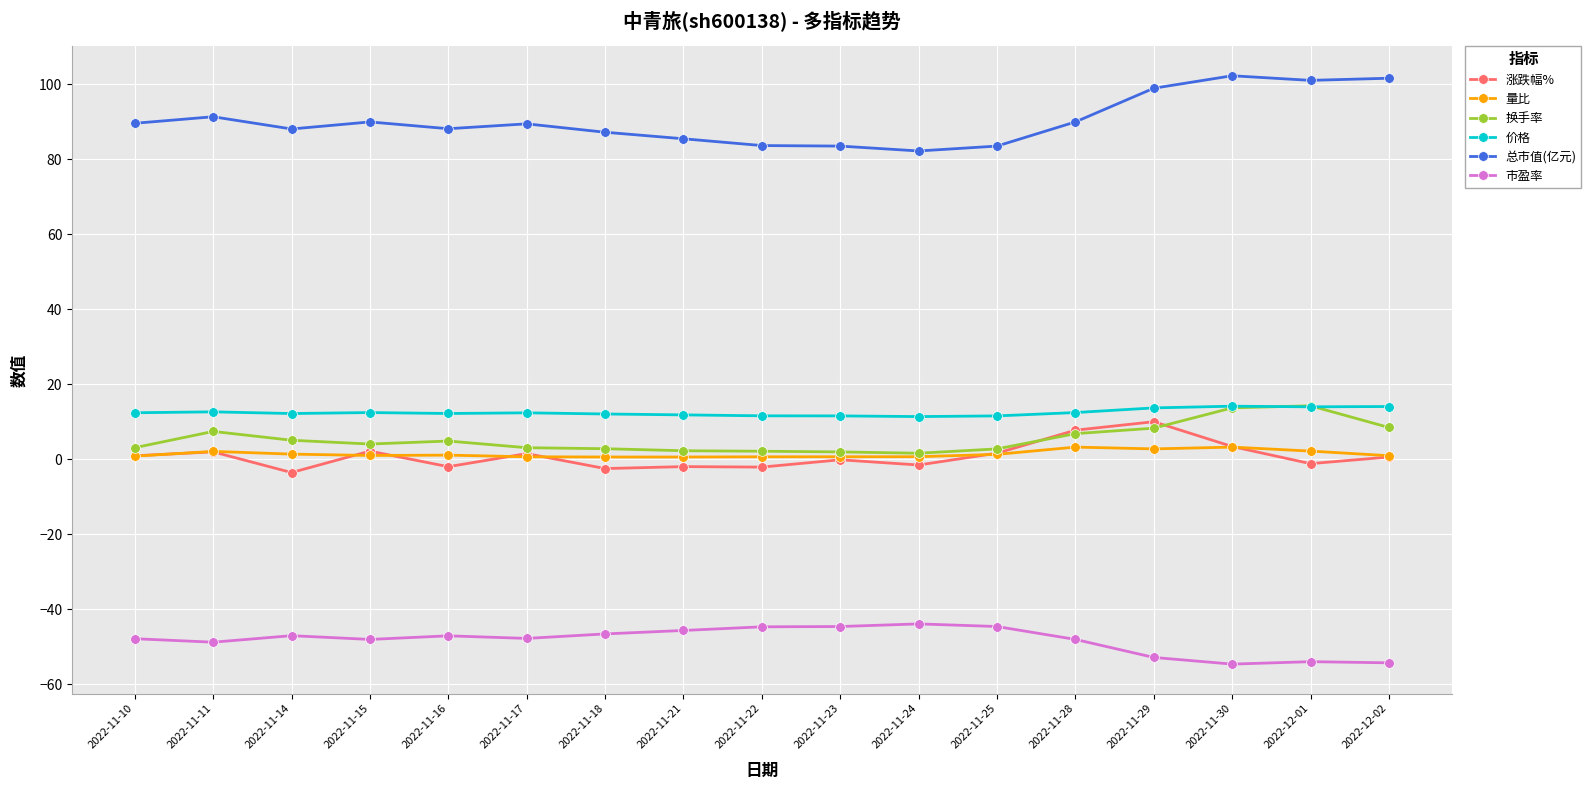

True or false: 总市值(亿元) has more than 0 points higher than both neighbors.

True